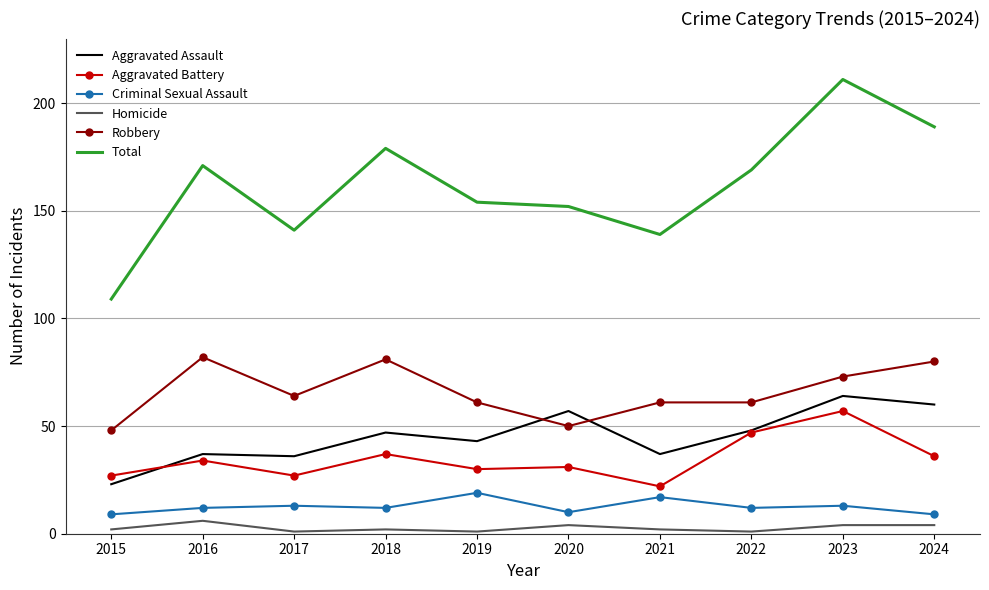

What is the lowest value of the Aggravated Battery series?

22